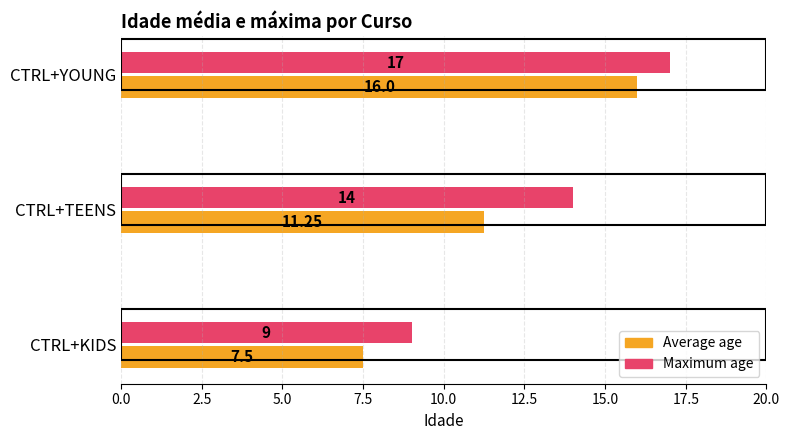

List the labels in order of Maximum age value, largest first.

CTRL+YOUNG, CTRL+TEENS, CTRL+KIDS